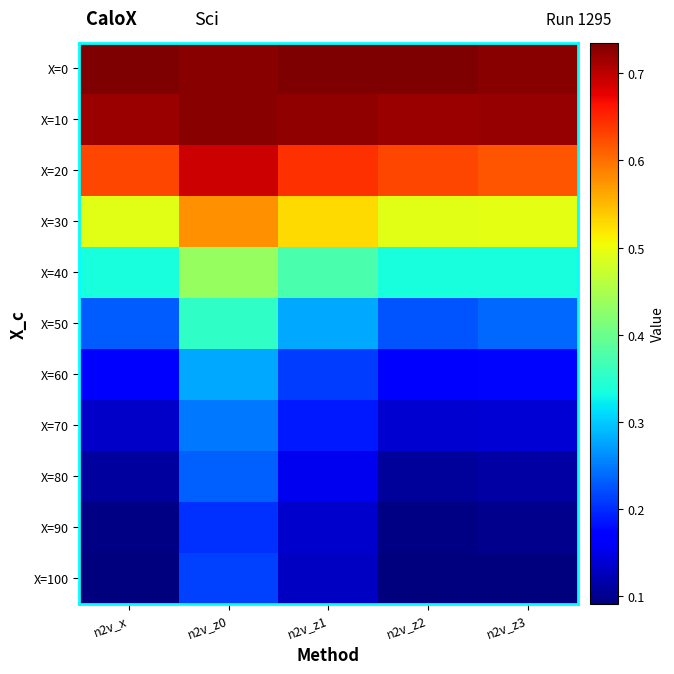

Which label corresponds to the largest value in the chart?

n2v_x